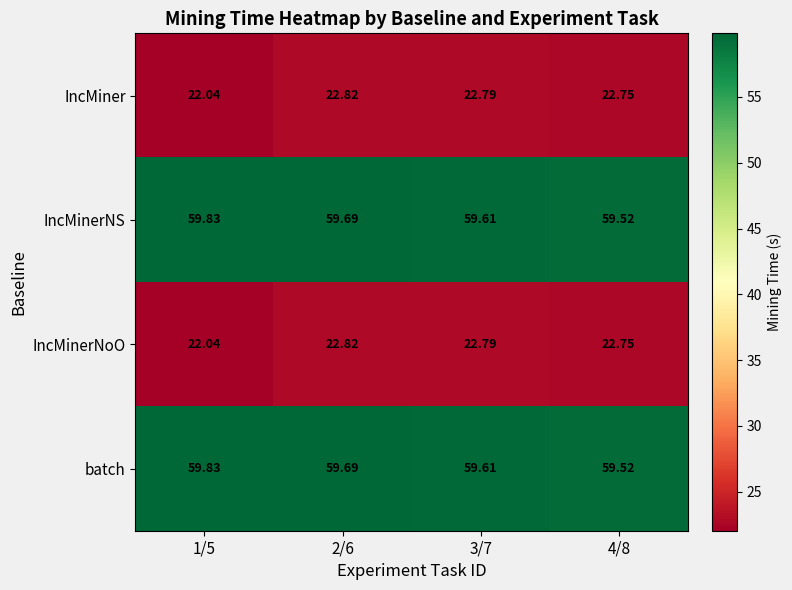

Is the value of IncMinerNoO at 3/7 greater than the value of IncMiner at 2/6?

No